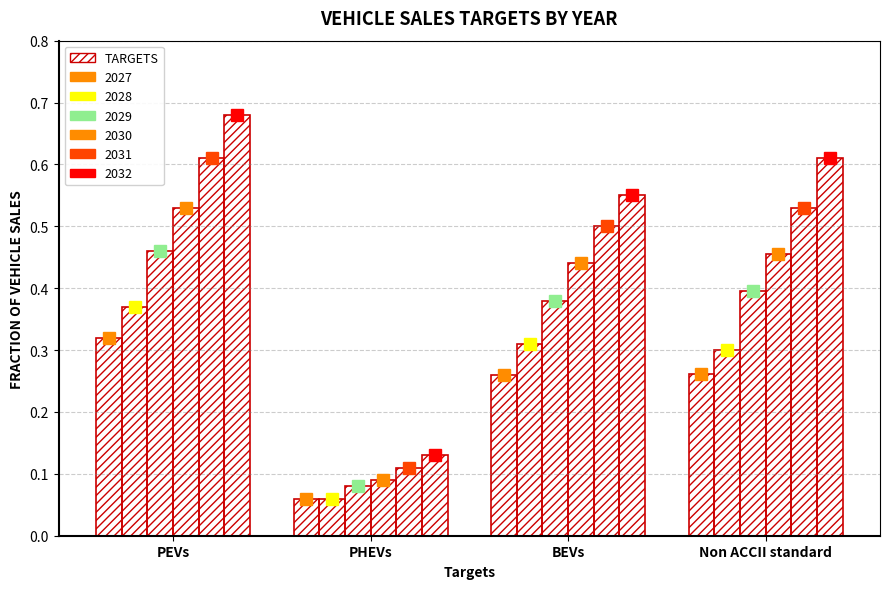

Does the chart contain stacked bars?

No